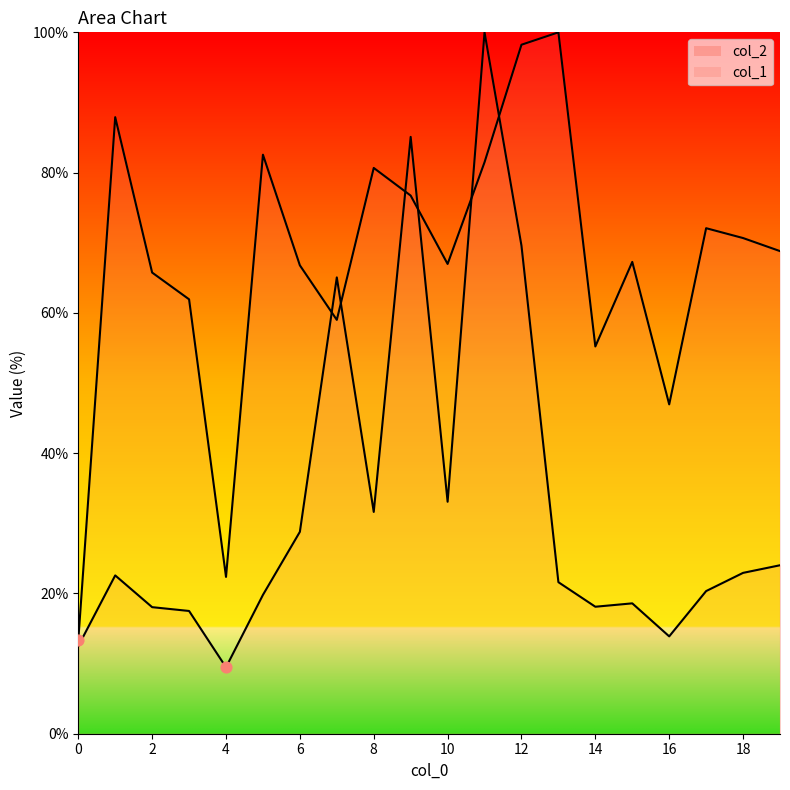

At which category is the sum across all series the highest?

11